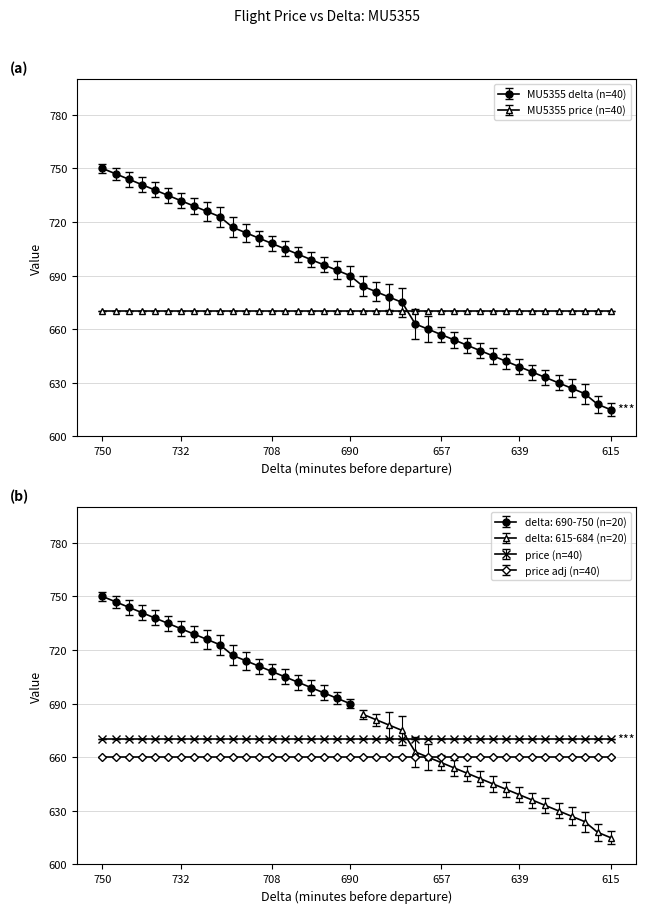

Does the chart display data point markers on the line(s)?

Yes